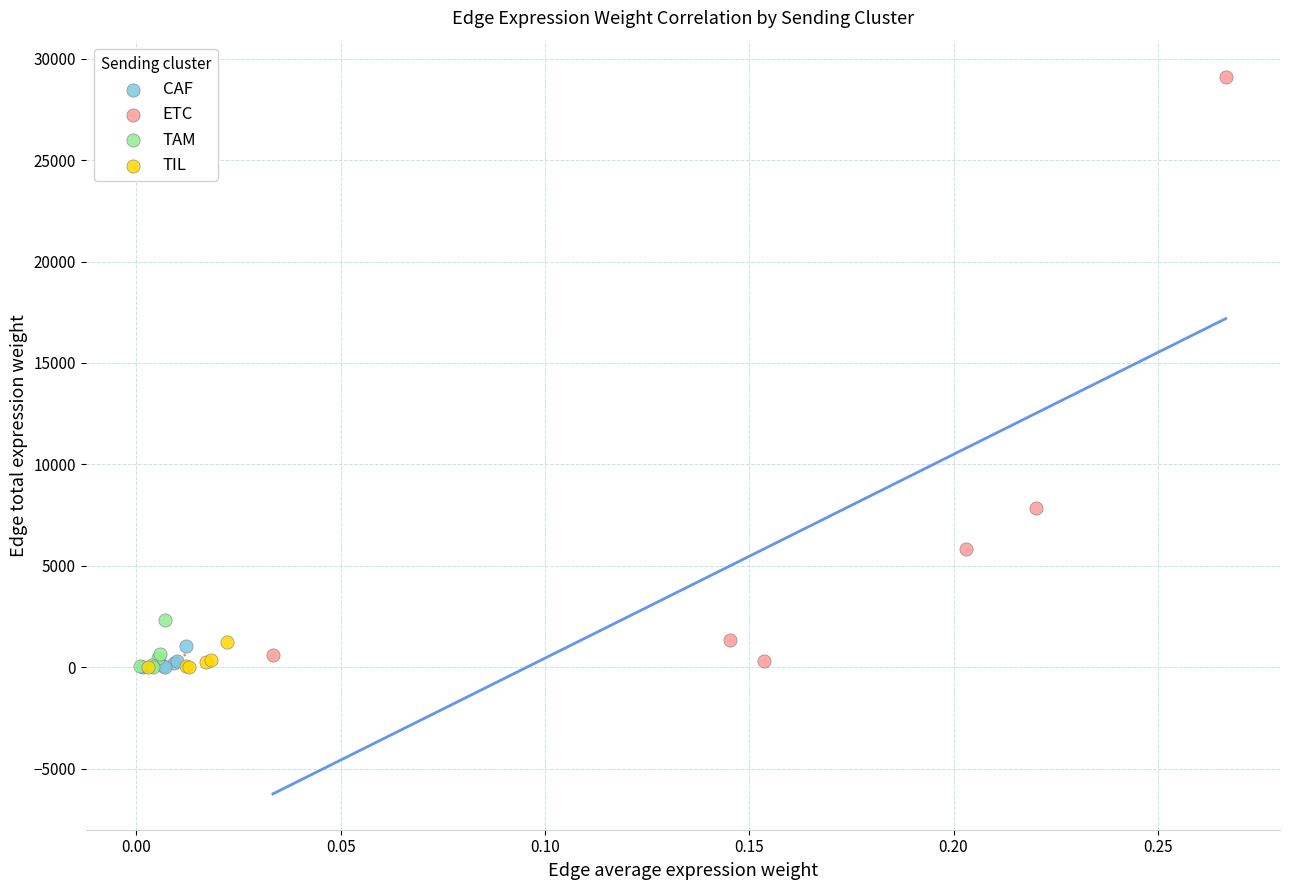

Which series reaches the maximum Y coordinate?

ETC